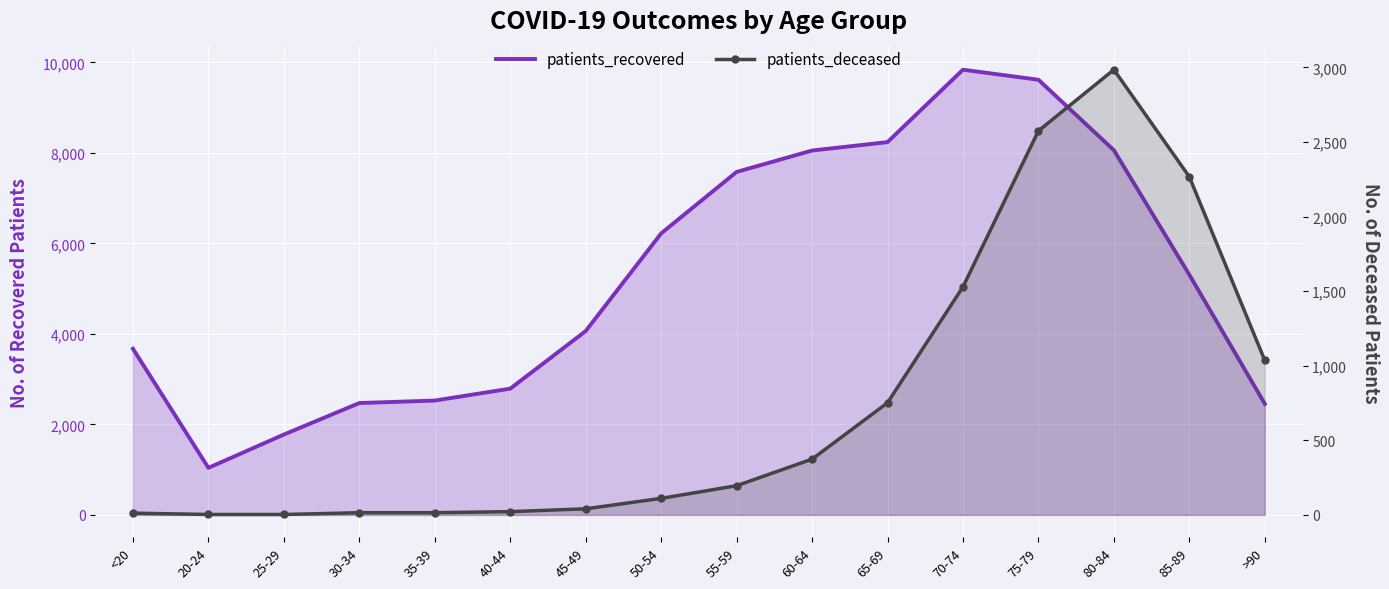

What is the approximate value of patients_deceased at <20, to the nearest 10?

10